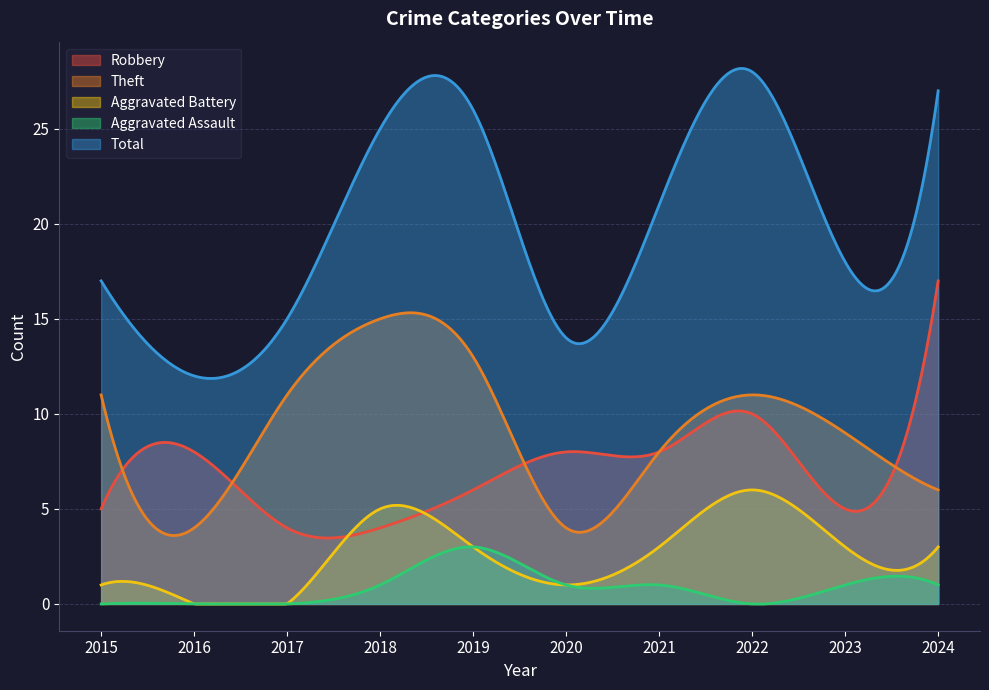

What is the difference between the highest and lowest values at 2022?

28